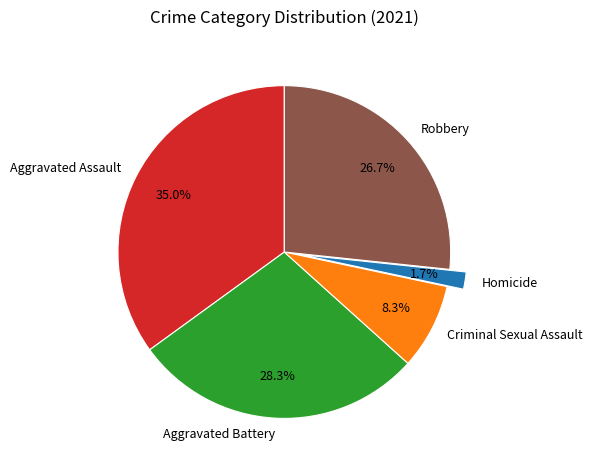

Which slice is the smallest?

Homicide